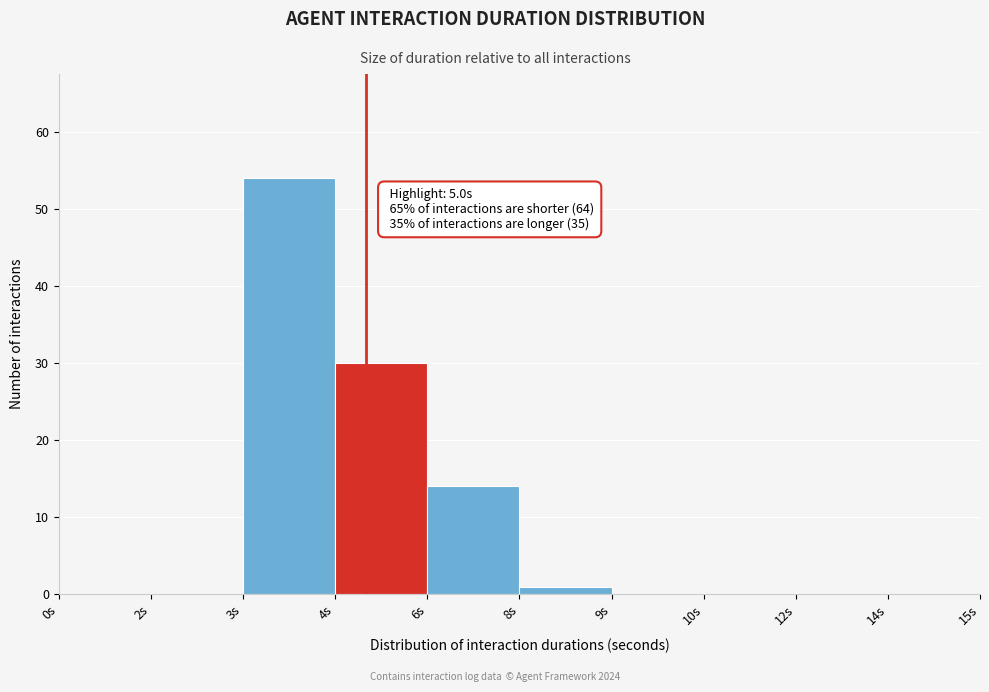

Reading left to right, transcribe all the data shown in this chart.

0s=0	2s=0	3s=54	4s=30	6s=14	8s=1	9s=0	10s=0	12s=0	14s=0